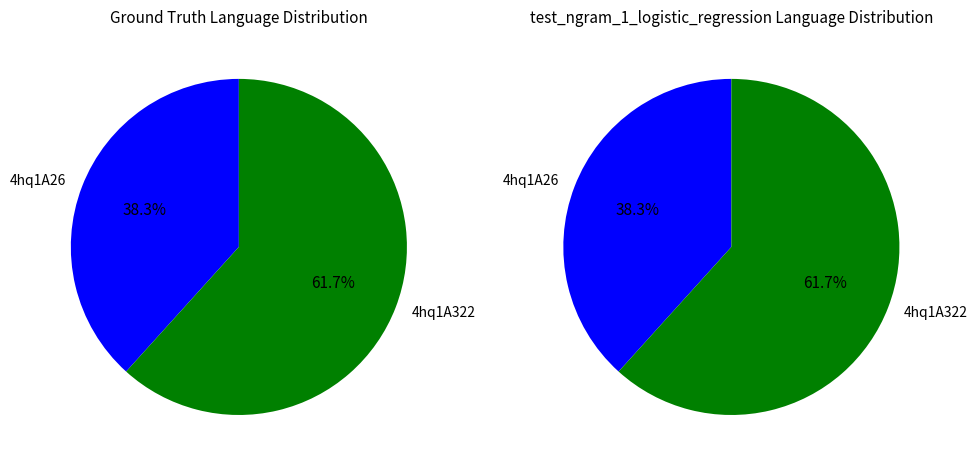

Is it true that 4hq1A322 is 67% of the pie?

False